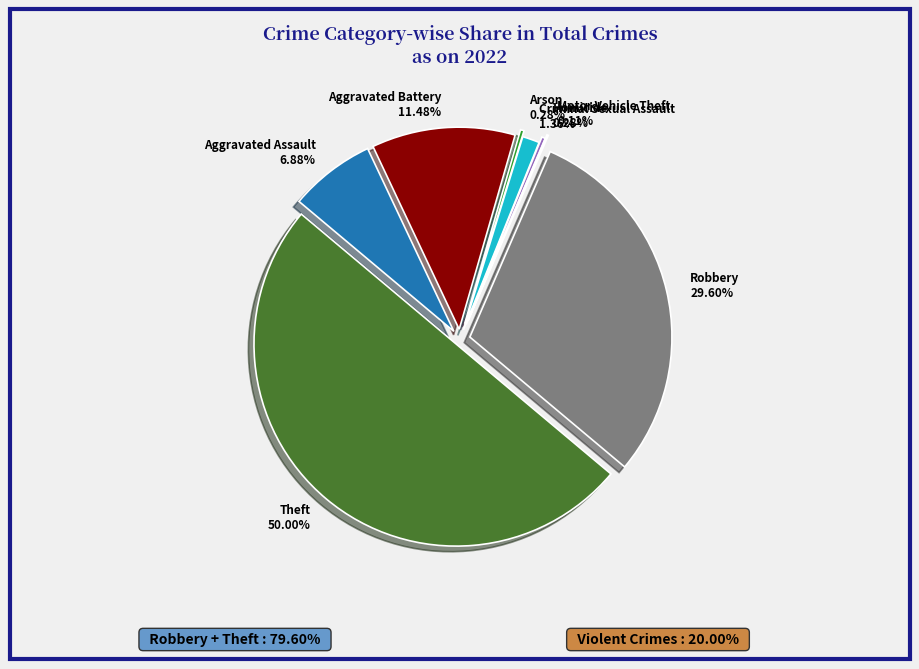

To the nearest percent, what is the combined percentage of Criminal Sexual Assault and Robbery?

31%